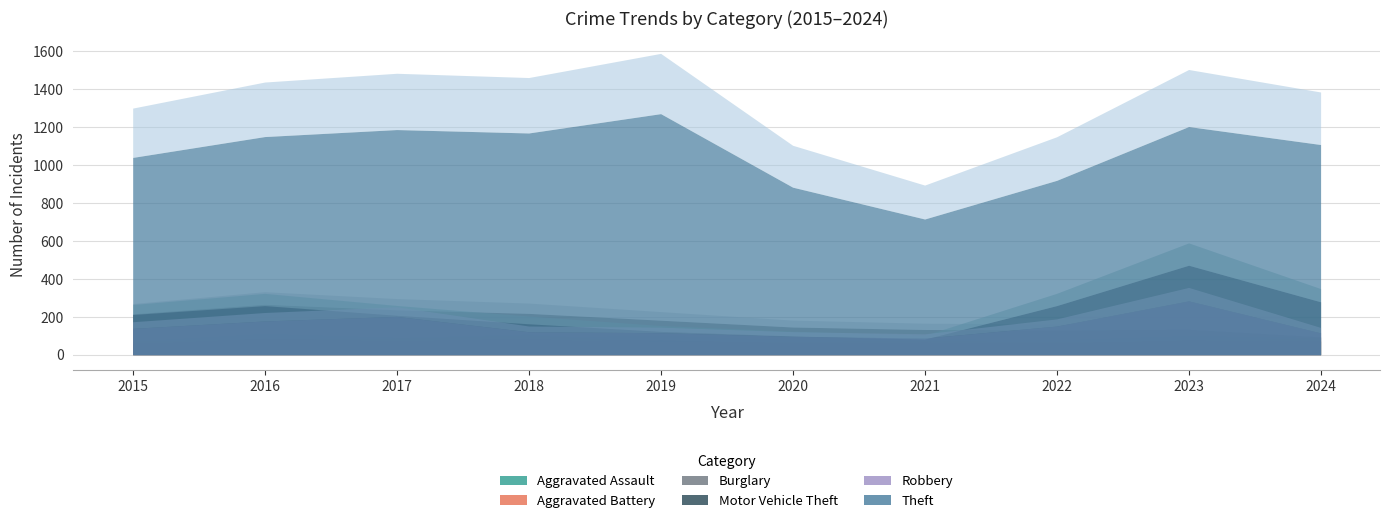

At 2023, list the series in order from smallest to largest.

Aggravated Battery, Aggravated Assault, Burglary, Robbery, Motor Vehicle Theft, Theft